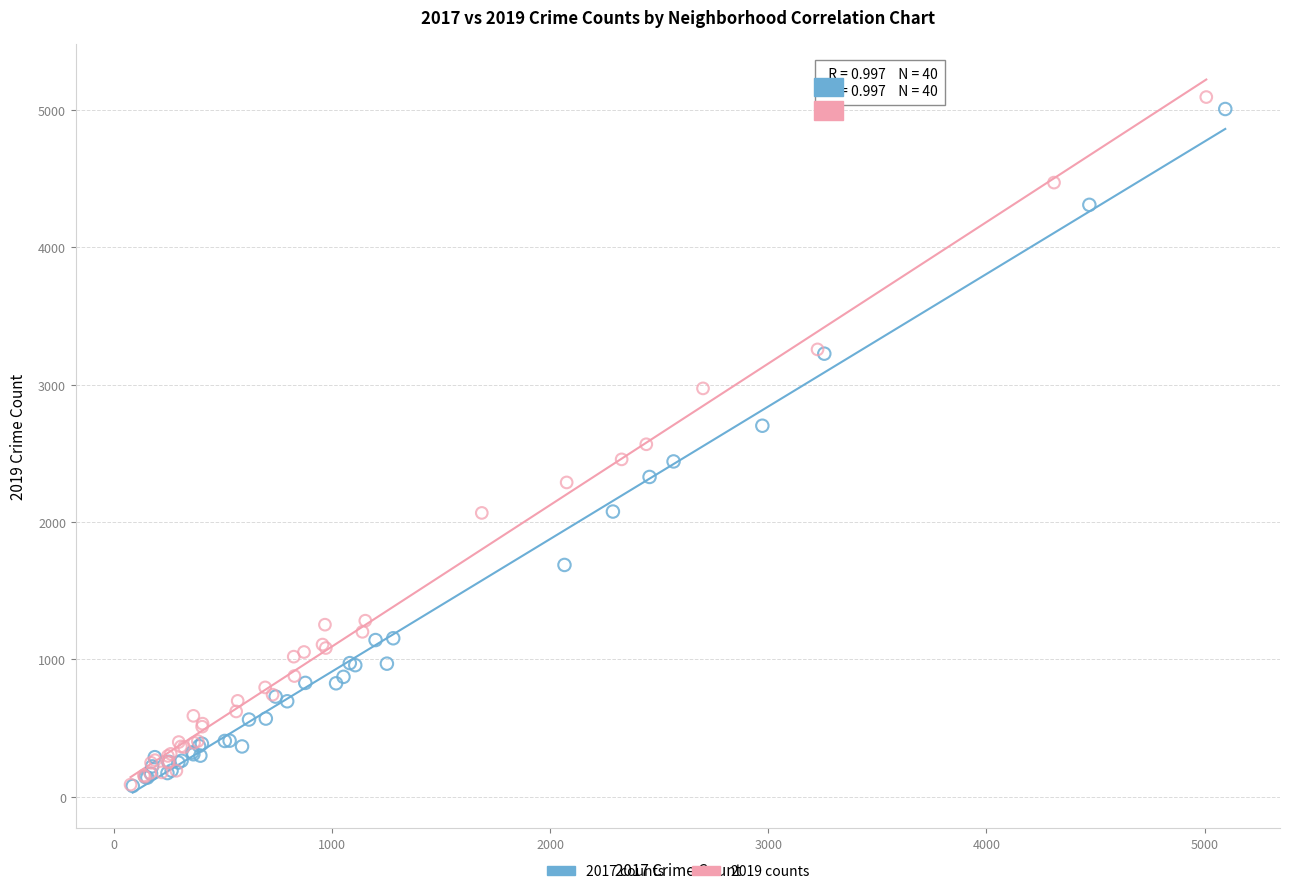

Which series contains the highest Y value?

2019 counts